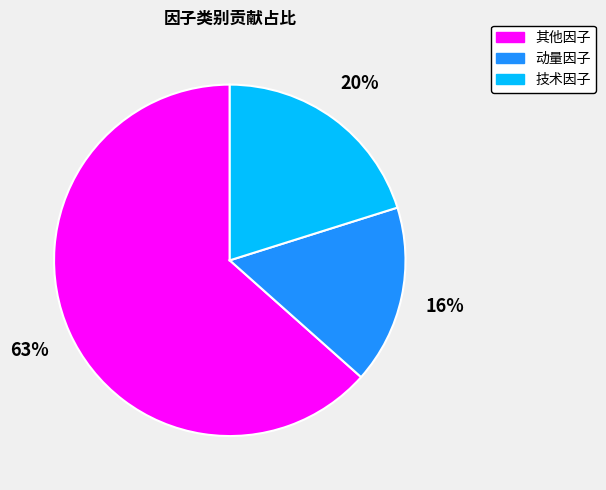

To the nearest percent, what percentage of the pie is 技术因子?

20%